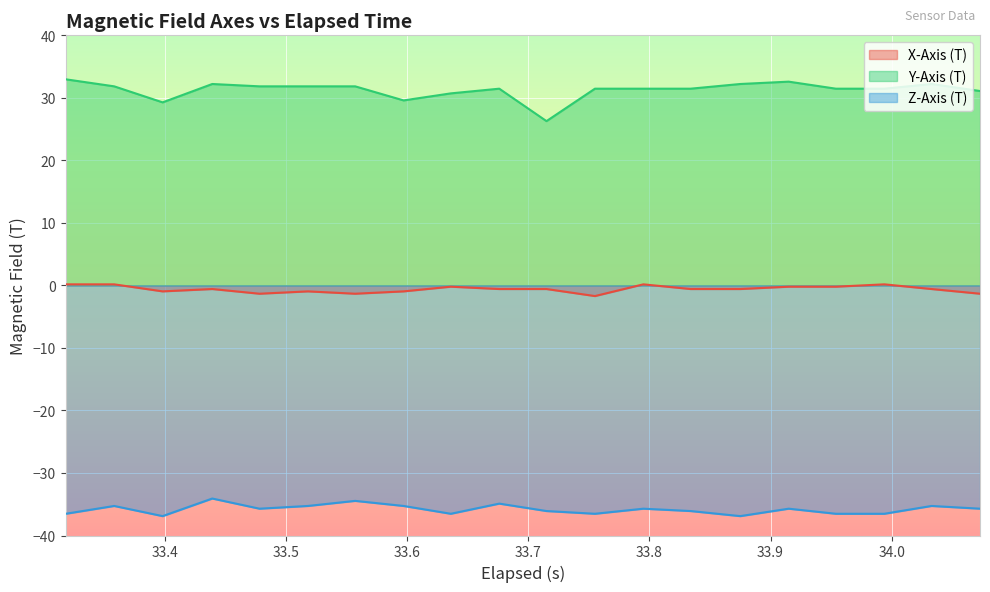

True or false: Y-Axis (T) and X-Axis (T) cross at least once.

False